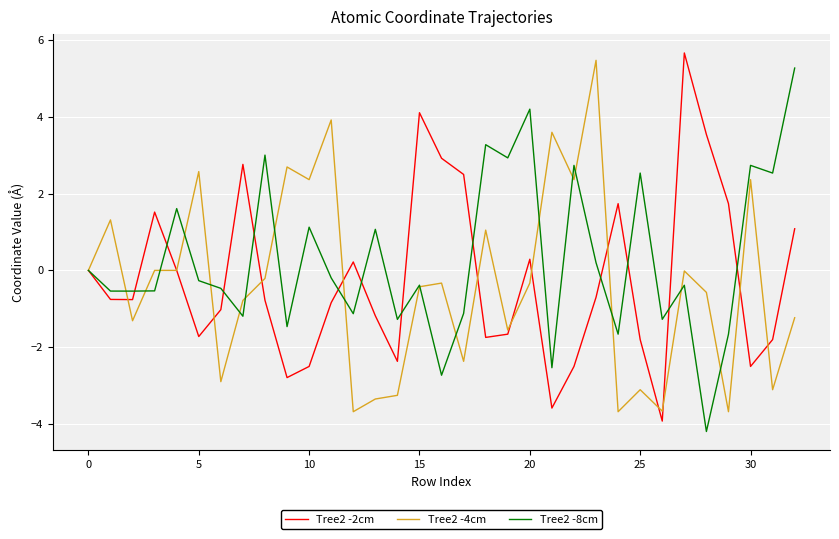

How many lines are shown in the chart?

3